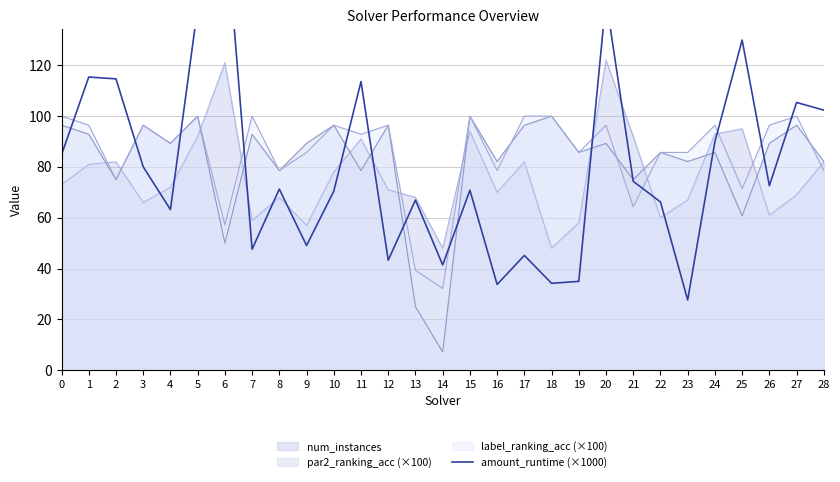

How many lines are shown in the chart?

1